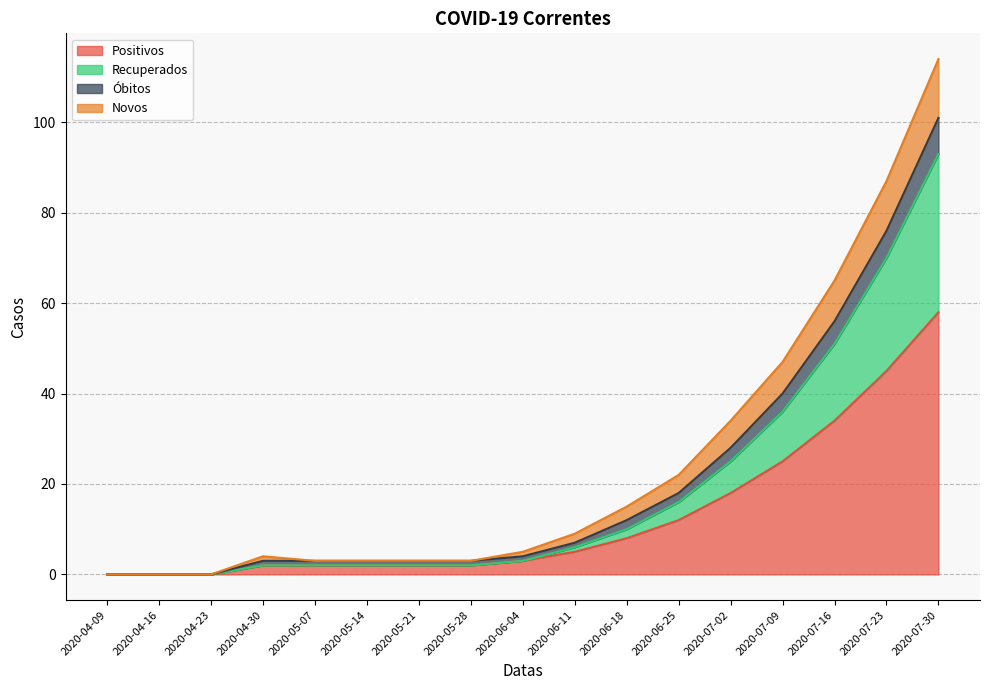

True or false: Positivos and Recuperados intersect in this chart.

False